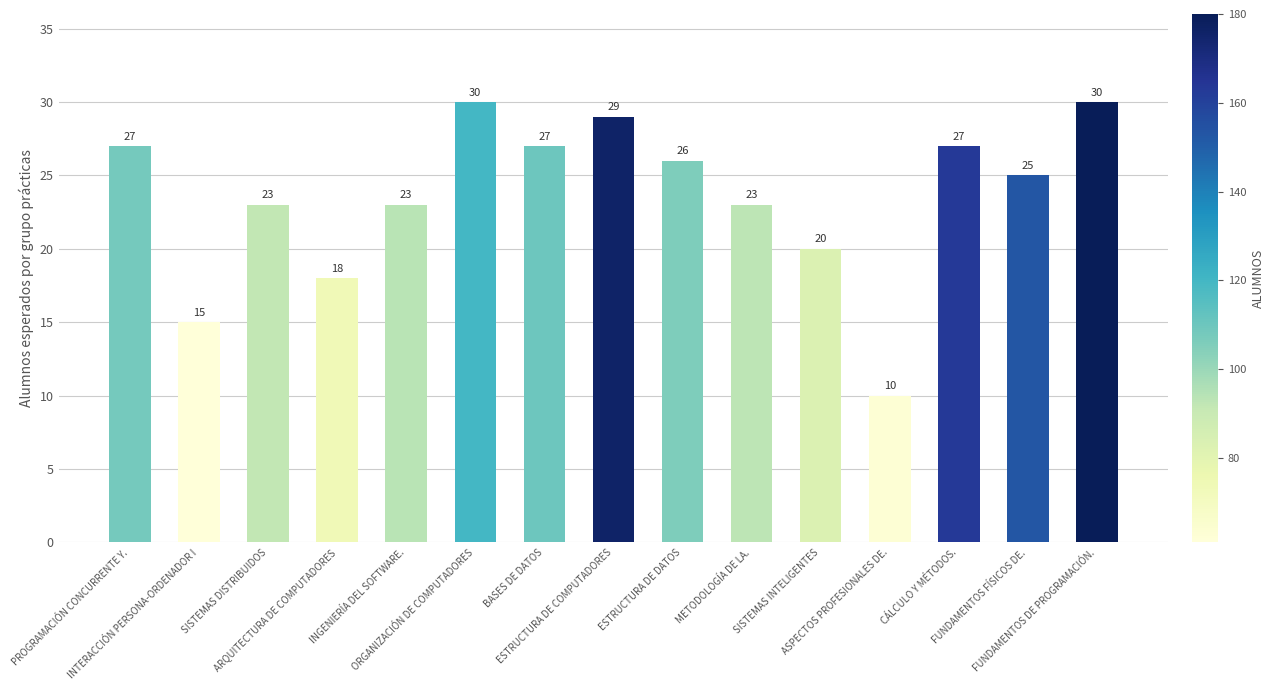

What is the greatest value displayed?

30